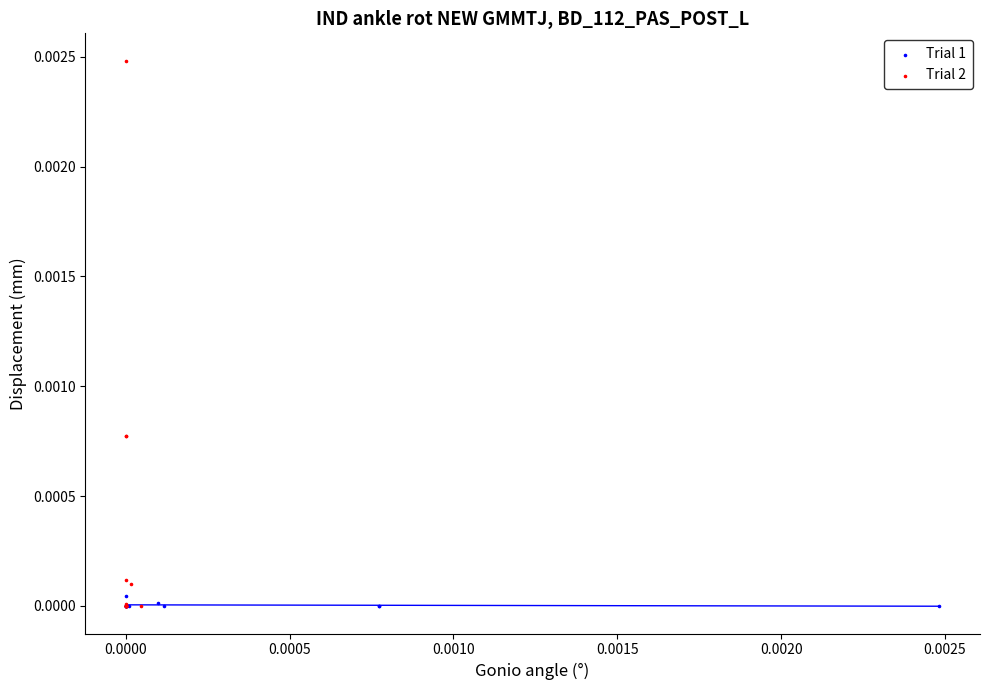

Which series contains the highest Y value?

Trial 2